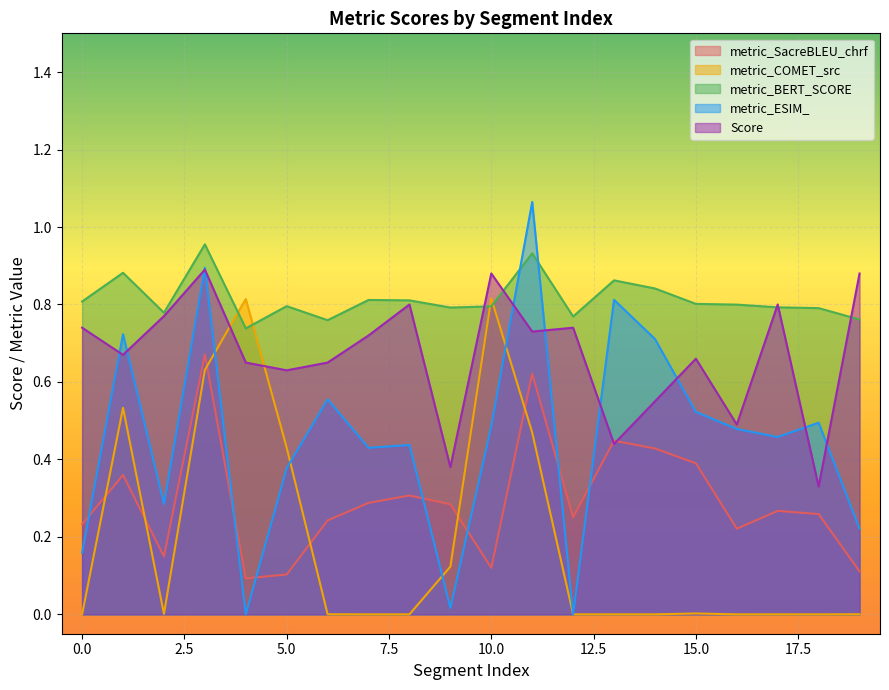

Which category has the lowest value across all series?

4